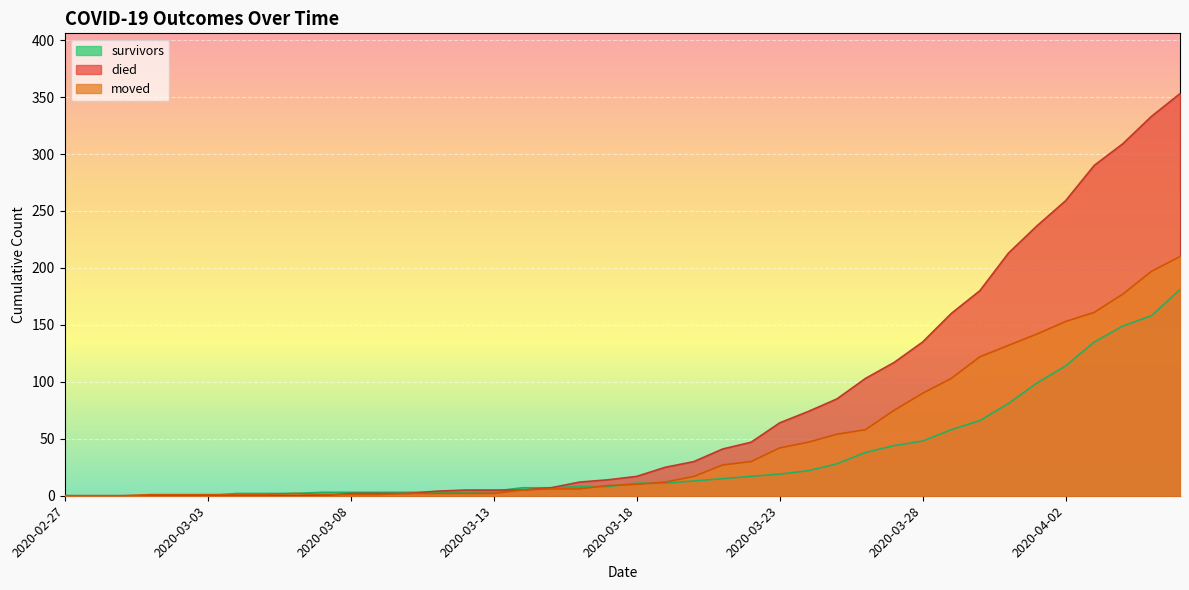

How many data points does each series have?

40